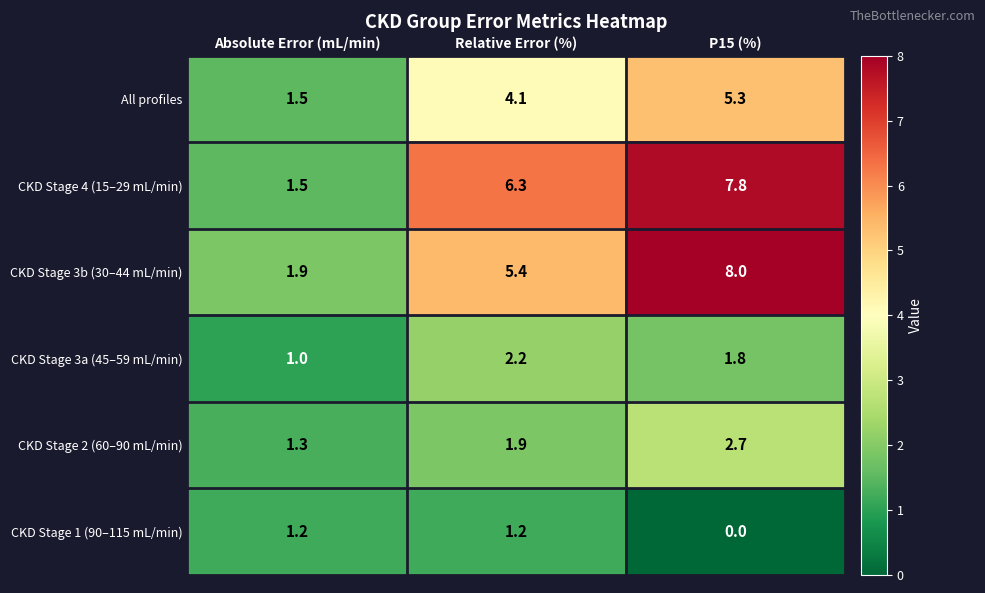

Is it true that CKD Stage 1 (90–115 mL/min) equals 1.2 at Absolute Error (mL/min)?

True